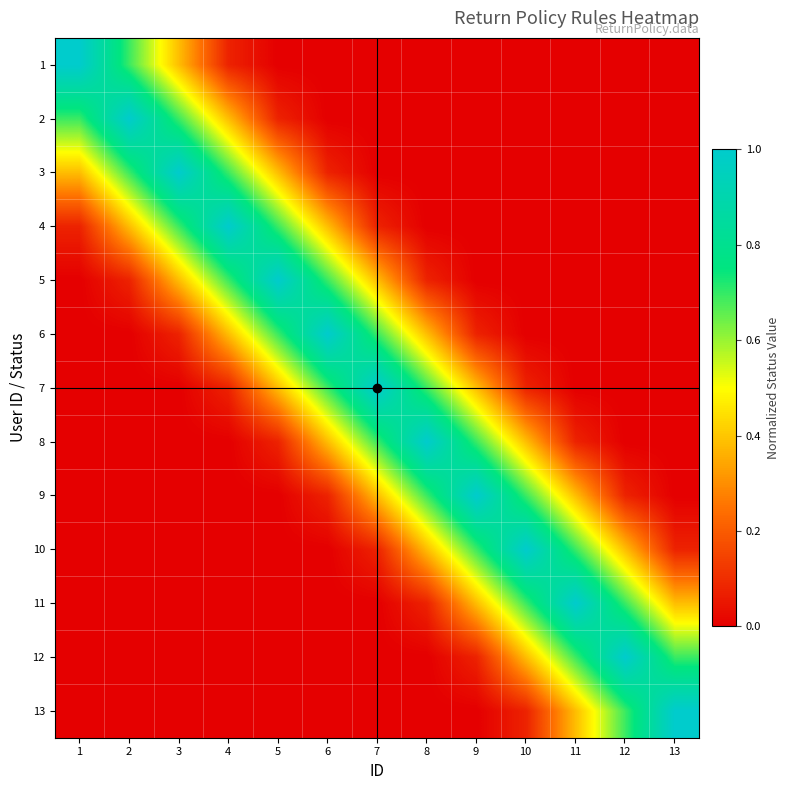

What is the difference between the highest and lowest values at 6?

1.0